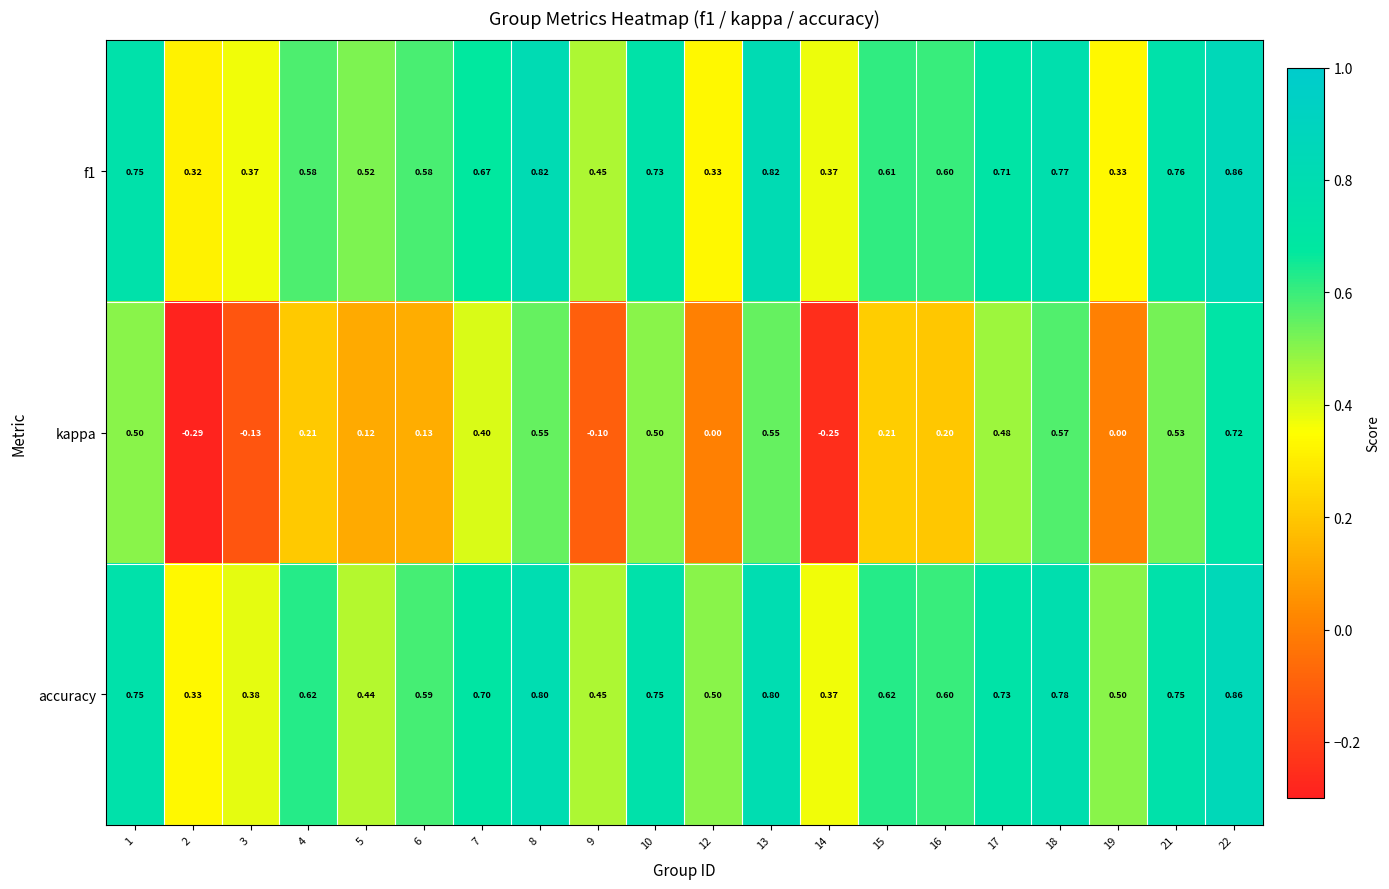

At which category is the sum across all series the highest?

22